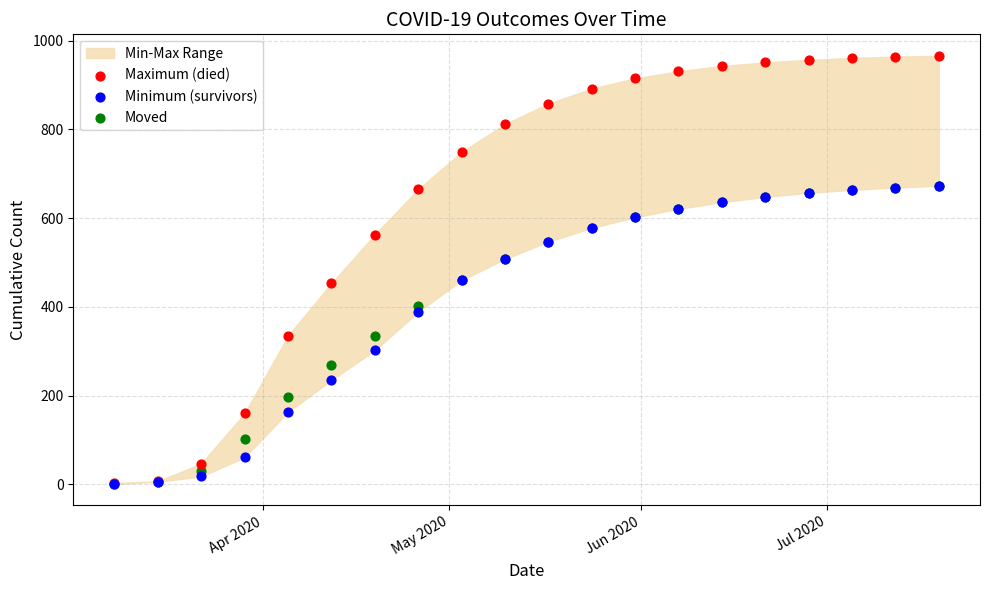

Which series contains the lowest Y value?

Minimum (survivors)